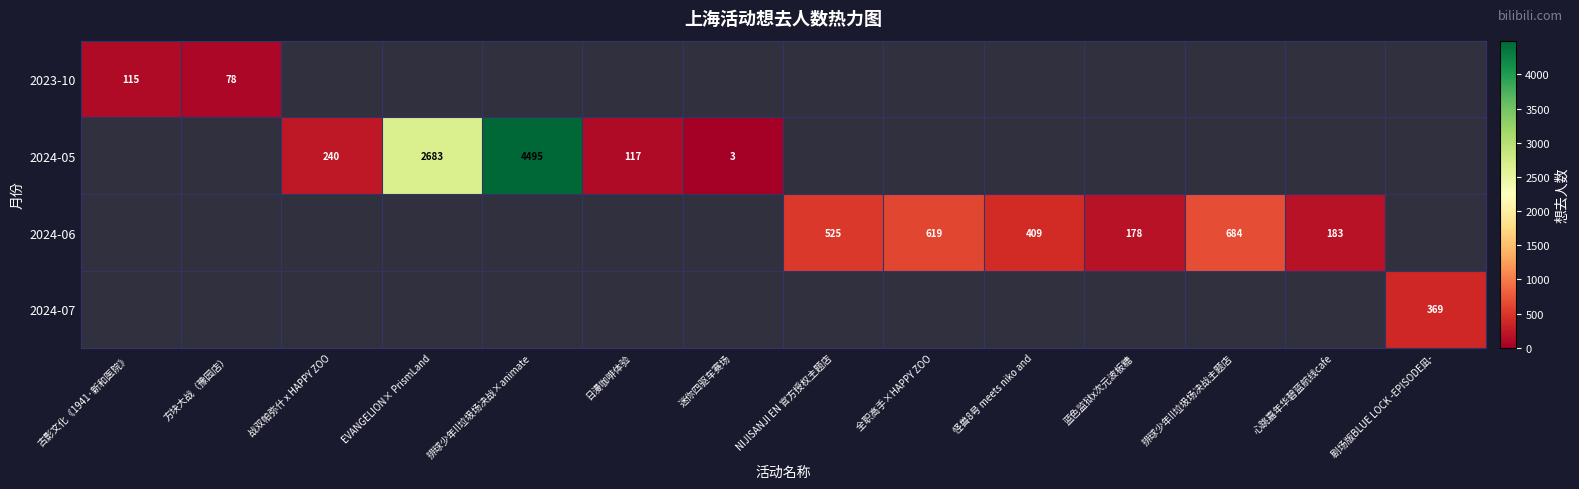

Is the value of 2024-05 at 日漫咖啡体验 greater than the value of 2023-10 at 方块大战（豫园店）?

Yes